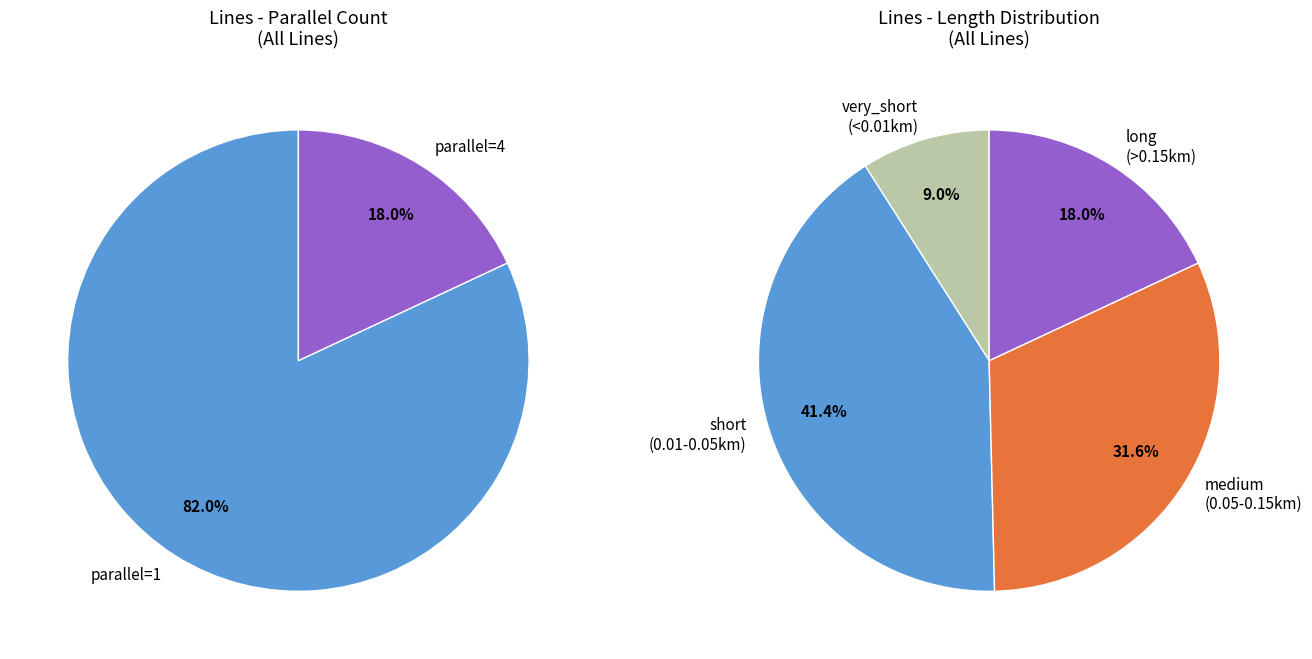

What is the majority slice?

parallel_1